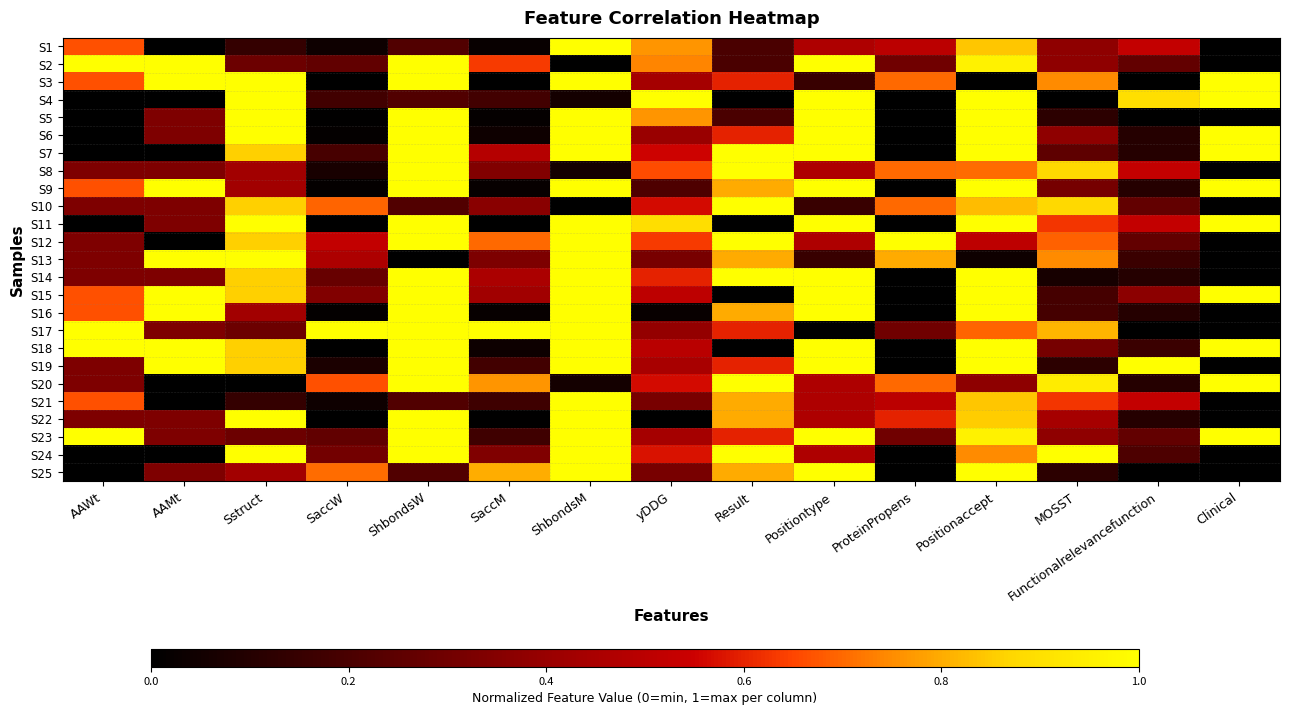

Reading left to right, transcribe all the data shown in this chart.

S1: AAWt=0.7	AAMt=0.0	Sstruct=0.1	SaccW=0.0	ShbondsW=0.2	SaccM=0.0	ShbondsM=1.0	yDDG=0.8	Result=0.2	Positiontype=0.5	ProteinPropens=0.5	Positionaccept=0.8	MOSST=0.4	Functionalrelevancefunction=0.5	Clinical=0.0
S2: AAWt=1.0	AAMt=1.0	Sstruct=0.3	SaccW=0.3	ShbondsW=1.0	SaccM=0.6	ShbondsM=0.0	yDDG=0.7	Result=0.2	Positiontype=1.0	ProteinPropens=0.3	Positionaccept=1.0	MOSST=0.4	Functionalrelevancefunction=0.3	Clinical=0.0
S3: AAWt=0.7	AAMt=1.0	Sstruct=1.0	SaccW=0.0	ShbondsW=1.0	SaccM=0.0	ShbondsM=1.0	yDDG=0.4	Result=0.6	Positiontype=0.2	ProteinPropens=0.7	Positionaccept=0.0	MOSST=0.7	Functionalrelevancefunction=0.0	Clinical=1.0
S4: AAWt=0.0	AAMt=0.0	Sstruct=1.0	SaccW=0.2	ShbondsW=0.2	SaccM=0.2	ShbondsM=0.1	yDDG=1.0	Result=0.0	Positiontype=1.0	ProteinPropens=0.0	Positionaccept=1.0	MOSST=0.0	Functionalrelevancefunction=0.9	Clinical=1.0
S5: AAWt=0.0	AAMt=0.3	Sstruct=1.0	SaccW=0.0	ShbondsW=1.0	SaccM=0.0	ShbondsM=1.0	yDDG=0.8	Result=0.2	Positiontype=1.0	ProteinPropens=0.0	Positionaccept=1.0	MOSST=0.1	Functionalrelevancefunction=0.0	Clinical=0.0
S6: AAWt=0.0	AAMt=0.3	Sstruct=1.0	SaccW=0.0	ShbondsW=1.0	SaccM=0.0	ShbondsM=1.0	yDDG=0.4	Result=0.6	Positiontype=1.0	ProteinPropens=0.0	Positionaccept=1.0	MOSST=0.4	Functionalrelevancefunction=0.1	Clinical=1.0
S7: AAWt=0.0	AAMt=0.0	Sstruct=0.9	SaccW=0.2	ShbondsW=1.0	SaccM=0.5	ShbondsM=1.0	yDDG=0.6	Result=1.0	Positiontype=1.0	ProteinPropens=0.0	Positionaccept=1.0	MOSST=0.2	Functionalrelevancefunction=0.1	Clinical=1.0
S8: AAWt=0.3	AAMt=0.3	Sstruct=0.4	SaccW=0.1	ShbondsW=1.0	SaccM=0.3	ShbondsM=0.1	yDDG=0.7	Result=1.0	Positiontype=0.5	ProteinPropens=0.7	Positionaccept=0.7	MOSST=0.9	Functionalrelevancefunction=0.5	Clinical=0.0
S9: AAWt=0.7	AAMt=1.0	Sstruct=0.4	SaccW=0.0	ShbondsW=1.0	SaccM=0.0	ShbondsM=1.0	yDDG=0.2	Result=0.8	Positiontype=1.0	ProteinPropens=0.0	Positionaccept=1.0	MOSST=0.3	Functionalrelevancefunction=0.1	Clinical=1.0
S10: AAWt=0.3	AAMt=0.3	Sstruct=0.9	SaccW=0.7	ShbondsW=0.2	SaccM=0.4	ShbondsM=0.0	yDDG=0.6	Result=1.0	Positiontype=0.2	ProteinPropens=0.7	Positionaccept=0.8	MOSST=0.9	Functionalrelevancefunction=0.3	Clinical=0.0
S11: AAWt=0.0	AAMt=0.3	Sstruct=1.0	SaccW=0.0	ShbondsW=1.0	SaccM=0.0	ShbondsM=1.0	yDDG=0.9	Result=0.0	Positiontype=1.0	ProteinPropens=0.0	Positionaccept=1.0	MOSST=0.6	Functionalrelevancefunction=0.5	Clinical=1.0
S12: AAWt=0.3	AAMt=0.0	Sstruct=0.9	SaccW=0.5	ShbondsW=1.0	SaccM=0.7	ShbondsM=1.0	yDDG=0.6	Result=1.0	Positiontype=0.5	ProteinPropens=1.0	Positionaccept=0.5	MOSST=0.7	Functionalrelevancefunction=0.3	Clinical=0.0
S13: AAWt=0.3	AAMt=1.0	Sstruct=1.0	SaccW=0.5	ShbondsW=0.0	SaccM=0.3	ShbondsM=1.0	yDDG=0.3	Result=0.8	Positiontype=0.2	ProteinPropens=0.8	Positionaccept=0.0	MOSST=0.7	Functionalrelevancefunction=0.2	Clinical=0.0
S14: AAWt=0.3	AAMt=0.3	Sstruct=0.9	SaccW=0.3	ShbondsW=1.0	SaccM=0.5	ShbondsM=1.0	yDDG=0.6	Result=1.0	Positiontype=1.0	ProteinPropens=0.0	Positionaccept=1.0	MOSST=0.1	Functionalrelevancefunction=0.1	Clinical=0.0
S15: AAWt=0.7	AAMt=1.0	Sstruct=0.9	SaccW=0.3	ShbondsW=1.0	SaccM=0.4	ShbondsM=1.0	yDDG=0.5	Result=0.0	Positiontype=1.0	ProteinPropens=0.0	Positionaccept=1.0	MOSST=0.2	Functionalrelevancefunction=0.4	Clinical=1.0
S16: AAWt=0.7	AAMt=1.0	Sstruct=0.4	SaccW=0.0	ShbondsW=1.0	SaccM=0.0	ShbondsM=1.0	yDDG=0.0	Result=0.8	Positiontype=1.0	ProteinPropens=0.0	Positionaccept=1.0	MOSST=0.2	Functionalrelevancefunction=0.1	Clinical=0.0
S17: AAWt=1.0	AAMt=0.3	Sstruct=0.3	SaccW=1.0	ShbondsW=1.0	SaccM=1.0	ShbondsM=1.0	yDDG=0.4	Result=0.6	Positiontype=0.0	ProteinPropens=0.3	Positionaccept=0.7	MOSST=0.8	Functionalrelevancefunction=0.0	Clinical=0.0
S18: AAWt=1.0	AAMt=1.0	Sstruct=0.9	SaccW=0.0	ShbondsW=1.0	SaccM=0.0	ShbondsM=1.0	yDDG=0.5	Result=0.0	Positiontype=1.0	ProteinPropens=0.0	Positionaccept=1.0	MOSST=0.3	Functionalrelevancefunction=0.2	Clinical=1.0
S19: AAWt=0.3	AAMt=1.0	Sstruct=0.9	SaccW=0.1	ShbondsW=1.0	SaccM=0.2	ShbondsM=1.0	yDDG=0.4	Result=0.6	Positiontype=1.0	ProteinPropens=0.0	Positionaccept=1.0	MOSST=0.1	Functionalrelevancefunction=1.0	Clinical=0.0
S20: AAWt=0.3	AAMt=0.0	Sstruct=0.0	SaccW=0.7	ShbondsW=1.0	SaccM=0.8	ShbondsM=0.1	yDDG=0.6	Result=1.0	Positiontype=0.5	ProteinPropens=0.7	Positionaccept=0.4	MOSST=0.9	Functionalrelevancefunction=0.1	Clinical=1.0
S21: AAWt=0.7	AAMt=0.0	Sstruct=0.1	SaccW=0.0	ShbondsW=0.2	SaccM=0.2	ShbondsM=1.0	yDDG=0.3	Result=0.8	Positiontype=0.5	ProteinPropens=0.5	Positionaccept=0.8	MOSST=0.6	Functionalrelevancefunction=0.5	Clinical=0.0
S22: AAWt=0.3	AAMt=0.3	Sstruct=1.0	SaccW=0.0	ShbondsW=1.0	SaccM=0.0	ShbondsM=1.0	yDDG=0.0	Result=0.8	Positiontype=0.5	ProteinPropens=0.6	Positionaccept=0.9	MOSST=0.4	Functionalrelevancefunction=0.1	Clinical=0.0
S23: AAWt=1.0	AAMt=0.3	Sstruct=0.3	SaccW=0.3	ShbondsW=1.0	SaccM=0.2	ShbondsM=1.0	yDDG=0.4	Result=0.6	Positiontype=1.0	ProteinPropens=0.3	Positionaccept=1.0	MOSST=0.4	Functionalrelevancefunction=0.3	Clinical=1.0
S24: AAWt=0.0	AAMt=0.0	Sstruct=1.0	SaccW=0.3	ShbondsW=1.0	SaccM=0.3	ShbondsM=1.0	yDDG=0.6	Result=1.0	Positiontype=0.5	ProteinPropens=0.0	Positionaccept=0.7	MOSST=1.0	Functionalrelevancefunction=0.2	Clinical=0.0
S25: AAWt=0.0	AAMt=0.3	Sstruct=0.4	SaccW=0.7	ShbondsW=0.2	SaccM=0.8	ShbondsM=1.0	yDDG=0.3	Result=0.8	Positiontype=1.0	ProteinPropens=0.0	Positionaccept=1.0	MOSST=0.1	Functionalrelevancefunction=0.0	Clinical=0.0